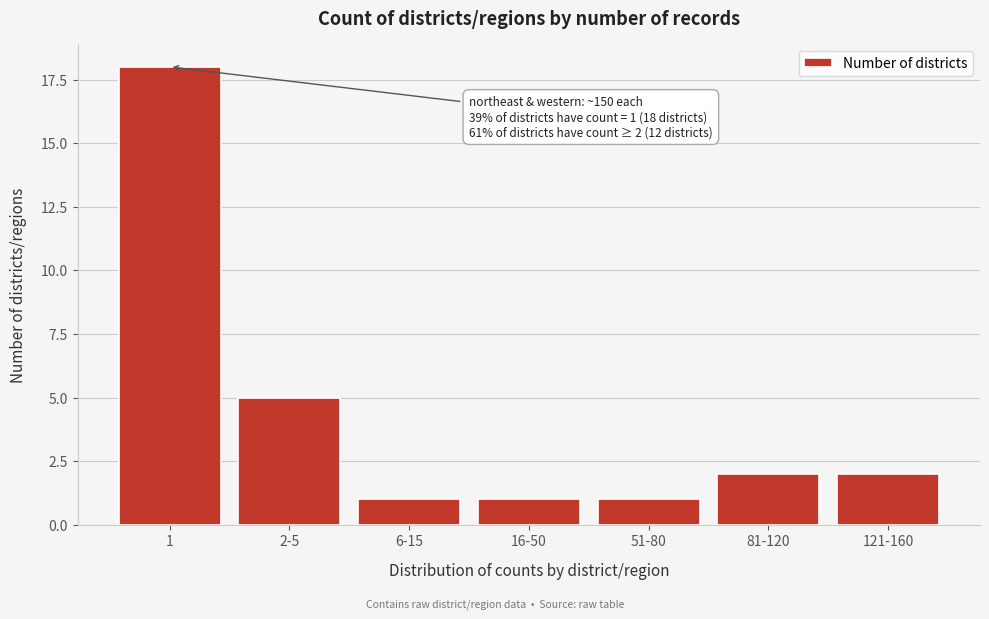

Reading right to left, what are all the values shown in this chart?

2	2	1	1	1	5	18